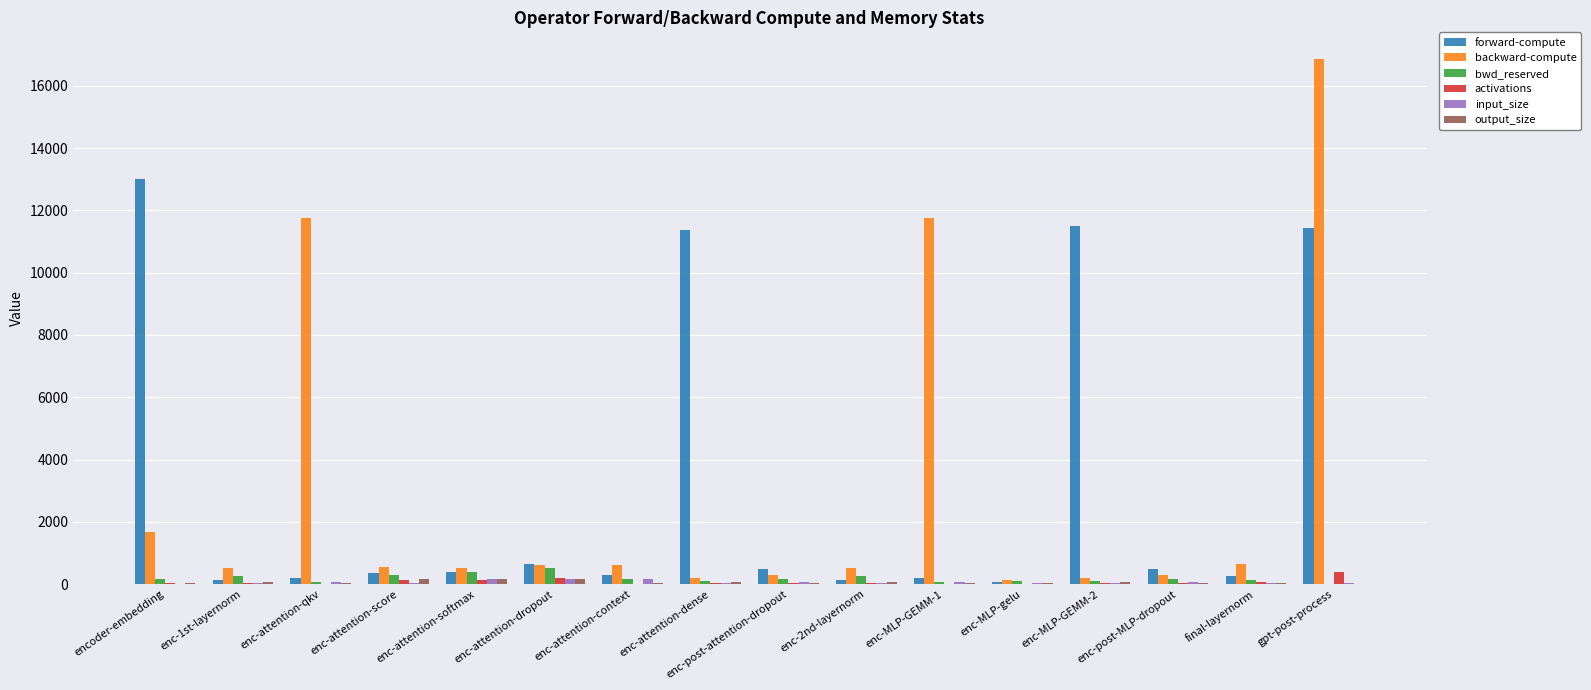

Which series has the largest range (max minus min)?

backward-compute